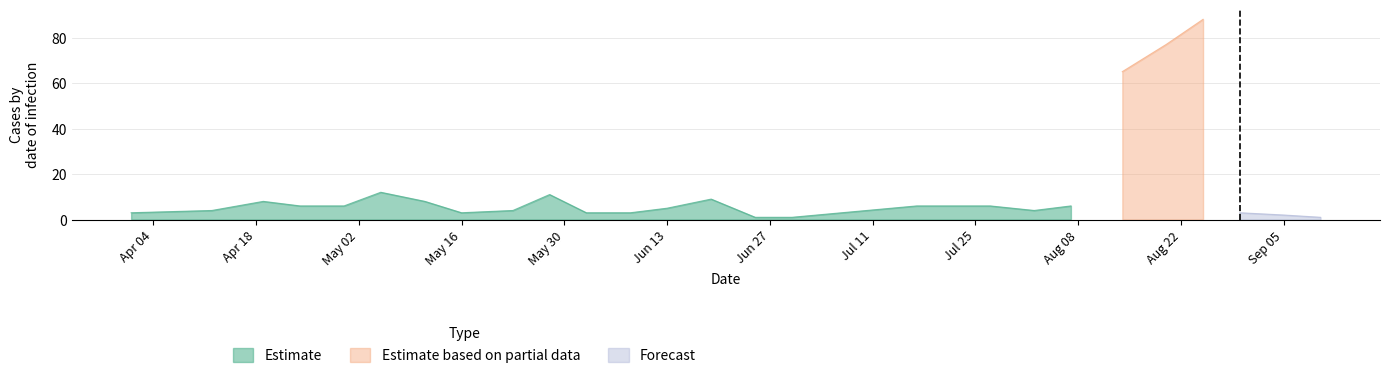

True or false: Estimate has a value of 9 at 2022-08-07.

False